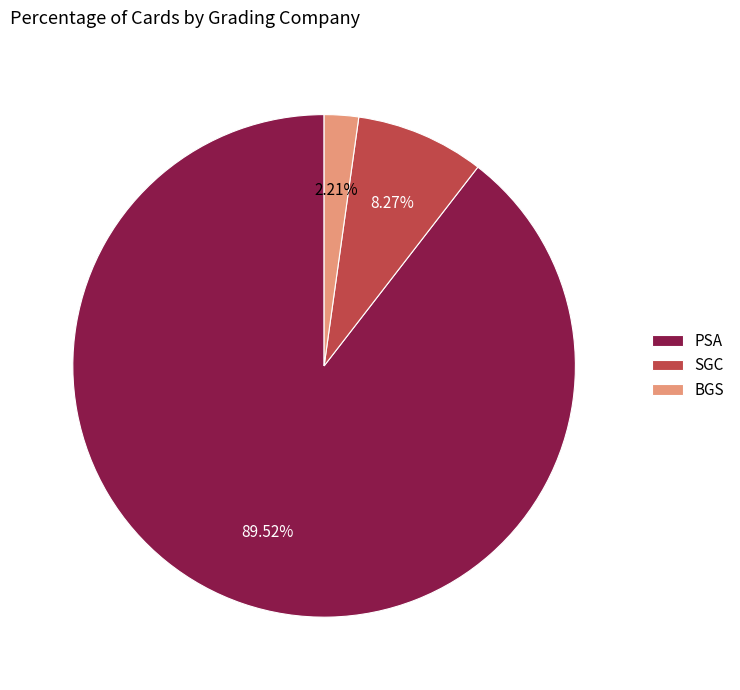

To the nearest percent, what is the difference between the largest and smallest slice percentages?

87%